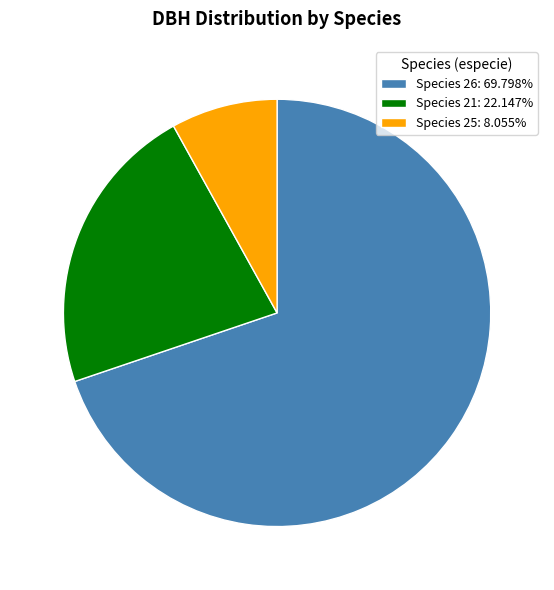

Is the sum of Species 25: 8.055% and Species 26: 69.798% greater than half?

Yes